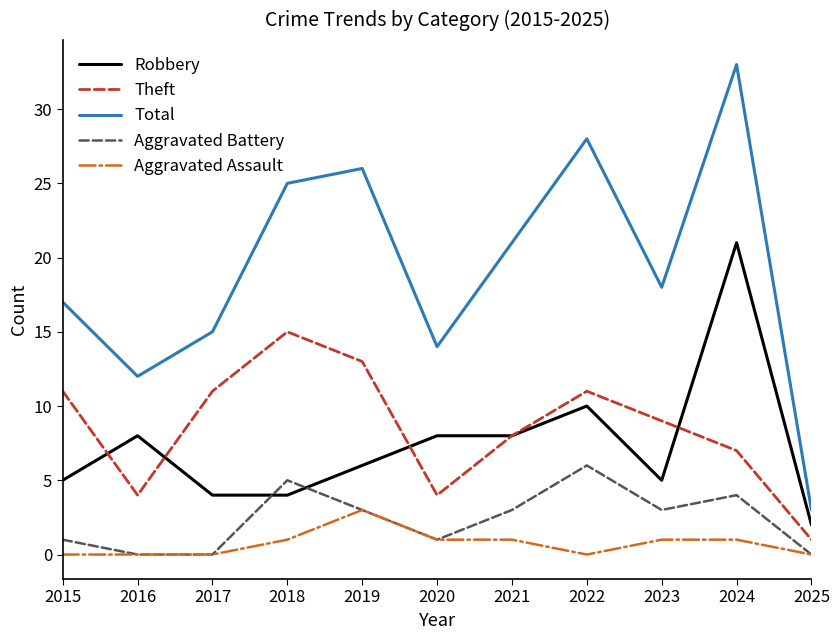

What are all the series names shown in the legend?

Robbery, Theft, Total, Aggravated Battery, Aggravated Assault